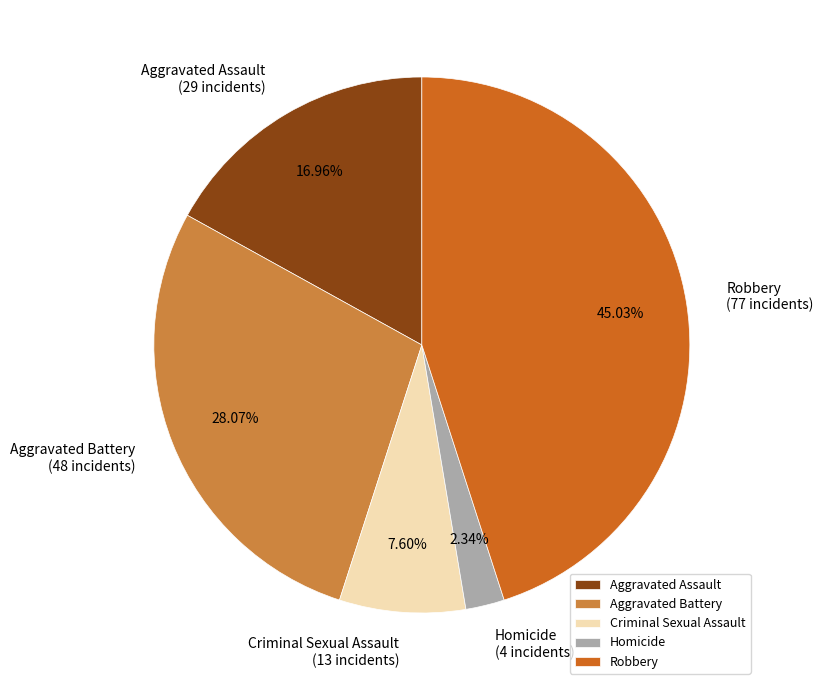

Rank the categories by value from highest to lowest.

Robbery, Aggravated Battery, Aggravated Assault, Criminal Sexual Assault, Homicide